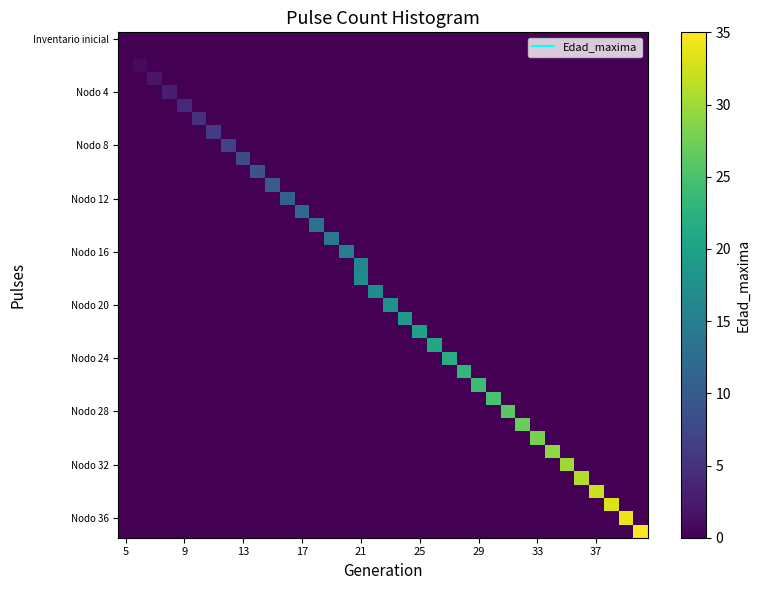

Reading right to left, extract all data points from this chart.

row_0: 0	0	0	0	0	0	0	0	0	0	0	0	0	0	0	0	0	0	0	0	0	0	0	0	0	0	0	0	0	0	0	0	0	0	0	0
row_1: 0	0	0	0	0	0	0	0	0	0	0	0	0	0	0	0	0	0	0	0	0	0	0	0	0	0	0	0	0	0	0	0	0	0	0	0
row_2: 0	0	0	0	0	0	0	0	0	0	0	0	0	0	0	0	0	0	0	0	0	0	0	0	0	0	0	0	0	0	0	0	0	0	1	0
row_3: 0	0	0	0	0	0	0	0	0	0	0	0	0	0	0	0	0	0	0	0	0	0	0	0	0	0	0	0	0	0	0	0	0	2	0	0
row_4: 0	0	0	0	0	0	0	0	0	0	0	0	0	0	0	0	0	0	0	0	0	0	0	0	0	0	0	0	0	0	0	0	3	0	0	0
row_5: 0	0	0	0	0	0	0	0	0	0	0	0	0	0	0	0	0	0	0	0	0	0	0	0	0	0	0	0	0	0	0	4	0	0	0	0
row_6: 0	0	0	0	0	0	0	0	0	0	0	0	0	0	0	0	0	0	0	0	0	0	0	0	0	0	0	0	0	0	5	0	0	0	0	0
row_7: 0	0	0	0	0	0	0	0	0	0	0	0	0	0	0	0	0	0	0	0	0	0	0	0	0	0	0	0	0	6	0	0	0	0	0	0
row_8: 0	0	0	0	0	0	0	0	0	0	0	0	0	0	0	0	0	0	0	0	0	0	0	0	0	0	0	0	7	0	0	0	0	0	0	0
row_9: 0	0	0	0	0	0	0	0	0	0	0	0	0	0	0	0	0	0	0	0	0	0	0	0	0	0	0	8	0	0	0	0	0	0	0	0
row_10: 0	0	0	0	0	0	0	0	0	0	0	0	0	0	0	0	0	0	0	0	0	0	0	0	0	0	9	0	0	0	0	0	0	0	0	0
row_11: 0	0	0	0	0	0	0	0	0	0	0	0	0	0	0	0	0	0	0	0	0	0	0	0	0	10	0	0	0	0	0	0	0	0	0	0
row_12: 0	0	0	0	0	0	0	0	0	0	0	0	0	0	0	0	0	0	0	0	0	0	0	0	11	0	0	0	0	0	0	0	0	0	0	0
row_13: 0	0	0	0	0	0	0	0	0	0	0	0	0	0	0	0	0	0	0	0	0	0	0	12	0	0	0	0	0	0	0	0	0	0	0	0
row_14: 0	0	0	0	0	0	0	0	0	0	0	0	0	0	0	0	0	0	0	0	0	0	13	0	0	0	0	0	0	0	0	0	0	0	0	0
row_15: 0	0	0	0	0	0	0	0	0	0	0	0	0	0	0	0	0	0	0	0	0	14	0	0	0	0	0	0	0	0	0	0	0	0	0	0
row_16: 0	0	0	0	0	0	0	0	0	0	0	0	0	0	0	0	0	0	0	0	15	0	0	0	0	0	0	0	0	0	0	0	0	0	0	0
row_17: 0	0	0	0	0	0	0	0	0	0	0	0	0	0	0	0	0	0	0	16	0	0	0	0	0	0	0	0	0	0	0	0	0	0	0	0
row_18: 0	0	0	0	0	0	0	0	0	0	0	0	0	0	0	0	0	0	0	17	0	0	0	0	0	0	0	0	0	0	0	0	0	0	0	0
row_19: 0	0	0	0	0	0	0	0	0	0	0	0	0	0	0	0	0	0	17	0	0	0	0	0	0	0	0	0	0	0	0	0	0	0	0	0
row_20: 0	0	0	0	0	0	0	0	0	0	0	0	0	0	0	0	0	18	0	0	0	0	0	0	0	0	0	0	0	0	0	0	0	0	0	0
row_21: 0	0	0	0	0	0	0	0	0	0	0	0	0	0	0	0	19	0	0	0	0	0	0	0	0	0	0	0	0	0	0	0	0	0	0	0
row_22: 0	0	0	0	0	0	0	0	0	0	0	0	0	0	0	20	0	0	0	0	0	0	0	0	0	0	0	0	0	0	0	0	0	0	0	0
row_23: 0	0	0	0	0	0	0	0	0	0	0	0	0	0	21	0	0	0	0	0	0	0	0	0	0	0	0	0	0	0	0	0	0	0	0	0
row_24: 0	0	0	0	0	0	0	0	0	0	0	0	0	22	0	0	0	0	0	0	0	0	0	0	0	0	0	0	0	0	0	0	0	0	0	0
row_25: 0	0	0	0	0	0	0	0	0	0	0	0	23	0	0	0	0	0	0	0	0	0	0	0	0	0	0	0	0	0	0	0	0	0	0	0
row_26: 0	0	0	0	0	0	0	0	0	0	0	24	0	0	0	0	0	0	0	0	0	0	0	0	0	0	0	0	0	0	0	0	0	0	0	0
row_27: 0	0	0	0	0	0	0	0	0	0	25	0	0	0	0	0	0	0	0	0	0	0	0	0	0	0	0	0	0	0	0	0	0	0	0	0
row_28: 0	0	0	0	0	0	0	0	0	26	0	0	0	0	0	0	0	0	0	0	0	0	0	0	0	0	0	0	0	0	0	0	0	0	0	0
row_29: 0	0	0	0	0	0	0	0	27	0	0	0	0	0	0	0	0	0	0	0	0	0	0	0	0	0	0	0	0	0	0	0	0	0	0	0
row_30: 0	0	0	0	0	0	0	28	0	0	0	0	0	0	0	0	0	0	0	0	0	0	0	0	0	0	0	0	0	0	0	0	0	0	0	0
row_31: 0	0	0	0	0	0	29	0	0	0	0	0	0	0	0	0	0	0	0	0	0	0	0	0	0	0	0	0	0	0	0	0	0	0	0	0
row_32: 0	0	0	0	0	30	0	0	0	0	0	0	0	0	0	0	0	0	0	0	0	0	0	0	0	0	0	0	0	0	0	0	0	0	0	0
row_33: 0	0	0	0	31	0	0	0	0	0	0	0	0	0	0	0	0	0	0	0	0	0	0	0	0	0	0	0	0	0	0	0	0	0	0	0
row_34: 0	0	0	32	0	0	0	0	0	0	0	0	0	0	0	0	0	0	0	0	0	0	0	0	0	0	0	0	0	0	0	0	0	0	0	0
row_35: 0	0	33	0	0	0	0	0	0	0	0	0	0	0	0	0	0	0	0	0	0	0	0	0	0	0	0	0	0	0	0	0	0	0	0	0
row_36: 0	34	0	0	0	0	0	0	0	0	0	0	0	0	0	0	0	0	0	0	0	0	0	0	0	0	0	0	0	0	0	0	0	0	0	0
row_37: 35	0	0	0	0	0	0	0	0	0	0	0	0	0	0	0	0	0	0	0	0	0	0	0	0	0	0	0	0	0	0	0	0	0	0	0